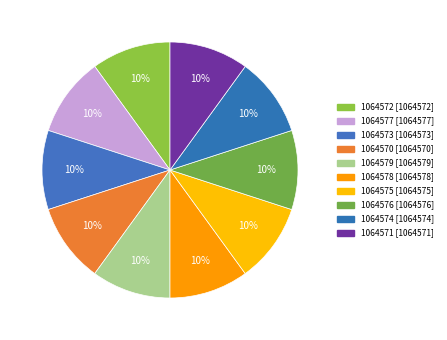

How many segments does this pie chart have?

10